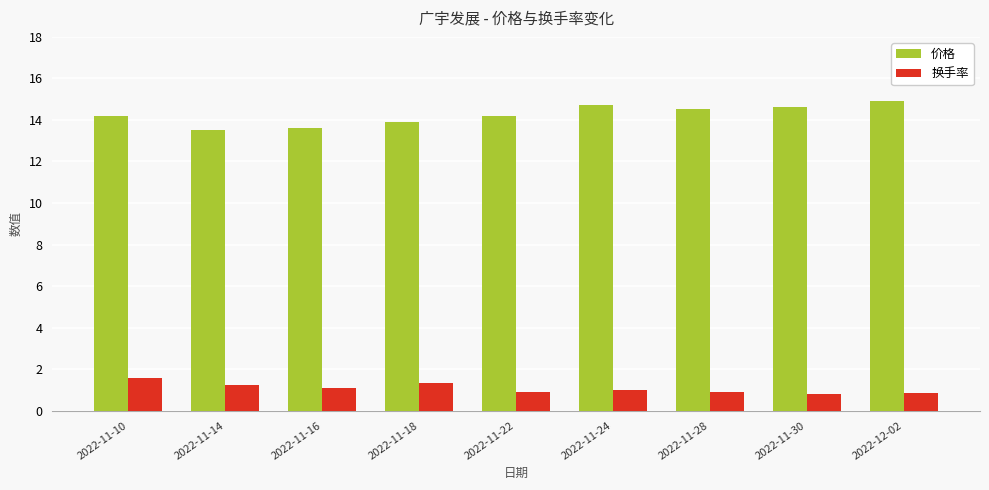

What is the value of the 换手率 bar at the 4th from the left?

1.4